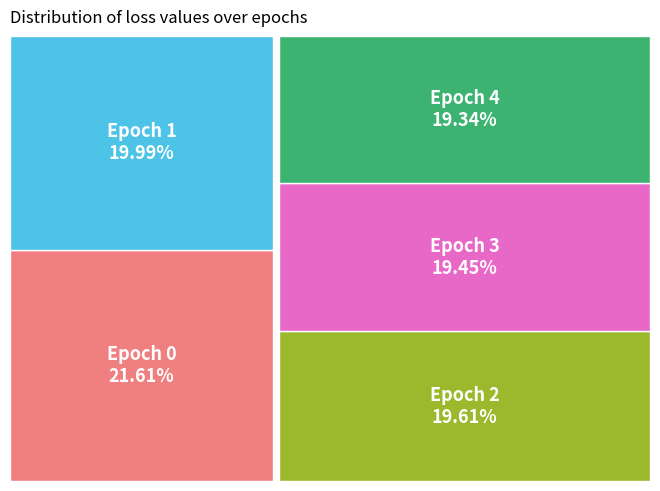

How many slices are in this pie chart?

5